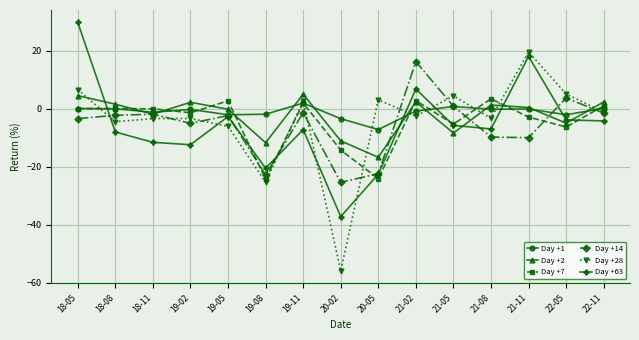

Where is the first local minimum for Day +2?

18-11